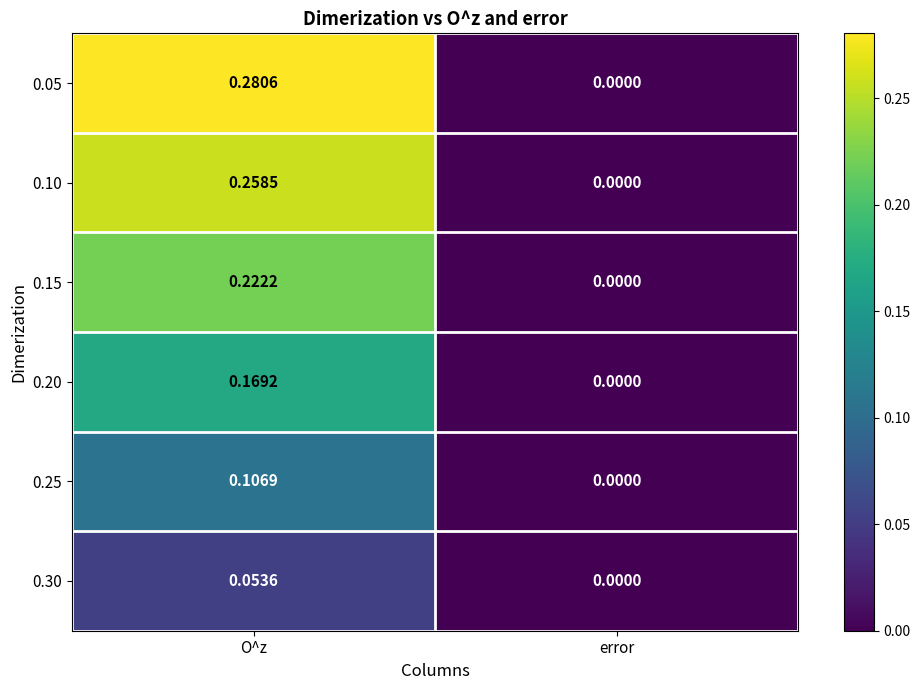

Rank the categories by 0.30 value from lowest to highest.

error, O^z